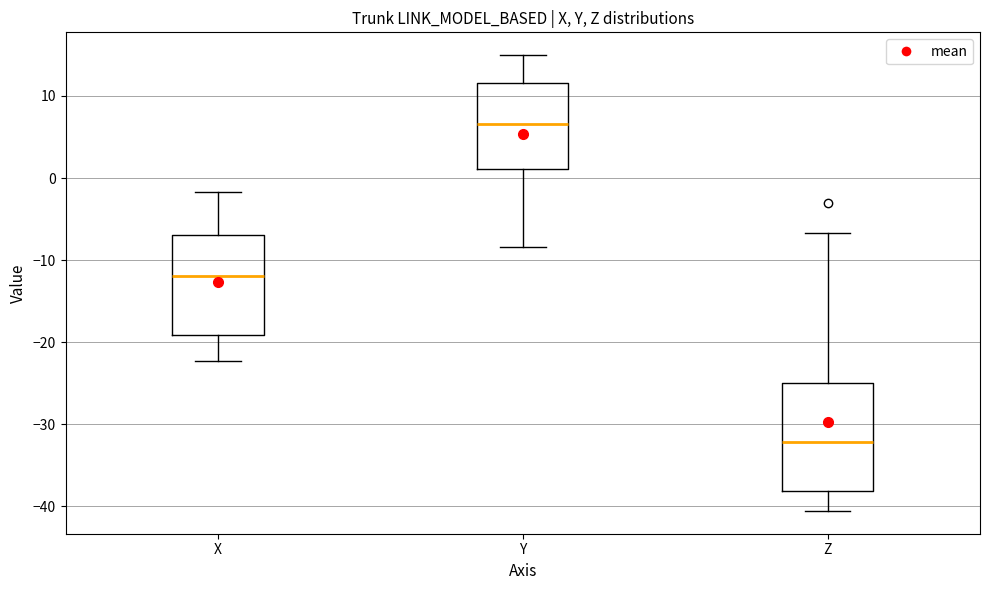

Reading left to right, read every box against the y-axis: the position of its median line, the range the box covers, and the ends of its whiskers. The values are not printed on the chart, so give them approximately, as read against the axis.

X: median -12, box -19 to -7, whiskers -22 to -2
Y: median 7, box 1 to 12, whiskers -8 to 15
Z: median -32, box -38 to -25, whiskers -41 to -7